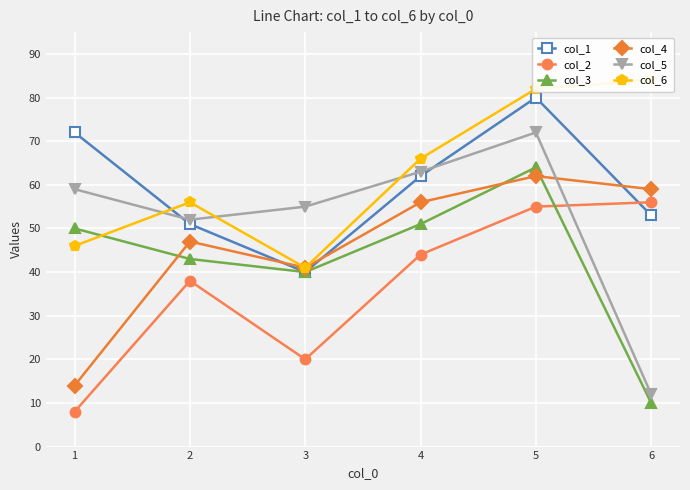

What is the approximate value of col_4 at 2, to the nearest 5?

45